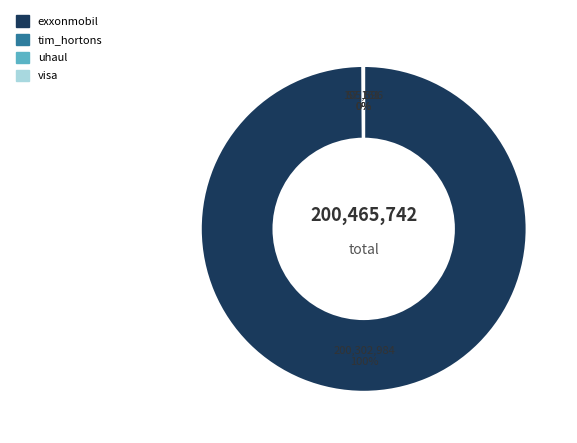

Between visa and uhaul, which is larger?

uhaul